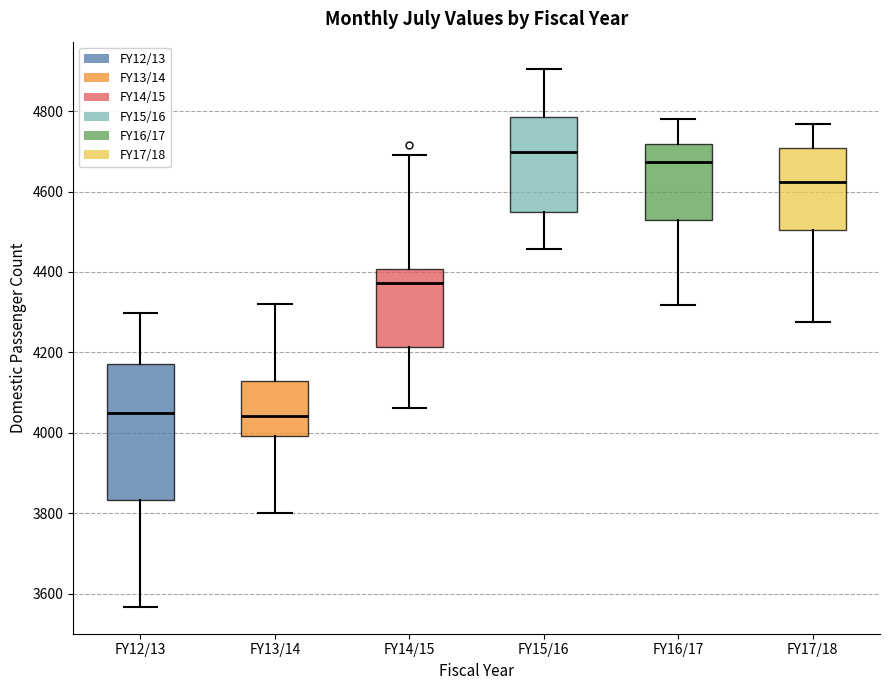

Reading left to right, read every box against the y-axis: the position of its median line, the range the box covers, and the ends of its whiskers. The values are not printed on the chart, so give them approximately, as read against the axis.

FY12/13: median 4040, box 3840 to 4180, whiskers 3560 to 4300
FY13/14: median 4040, box 4000 to 4120, whiskers 3800 to 4320
FY14/15: median 4380, box 4220 to 4400, whiskers 4060 to 4700
FY15/16: median 4700, box 4540 to 4780, whiskers 4460 to 4900
FY16/17: median 4680, box 4520 to 4720, whiskers 4320 to 4780
FY17/18: median 4620, box 4500 to 4700, whiskers 4280 to 4760